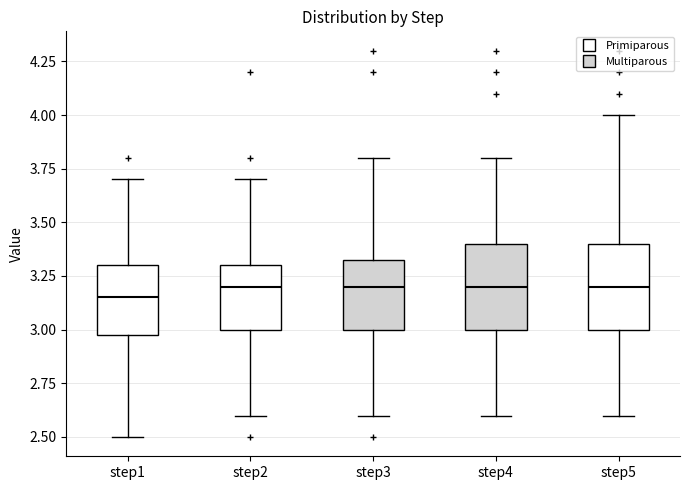

Reading left to right, transcribe this box plot: for each box, give where its median line is, the range the box spans, and where its two whiskers end, as read against the y-axis. The values are not printed on the chart, so give them approximately, as read against the axis.

step1: median 3.15, box 3.00 to 3.30, whiskers 2.50 to 3.70
step2: median 3.20, box 3.00 to 3.30, whiskers 2.60 to 3.70
step3: median 3.20, box 3.00 to 3.35, whiskers 2.60 to 3.80
step4: median 3.20, box 3.00 to 3.40, whiskers 2.60 to 3.80
step5: median 3.20, box 3.00 to 3.40, whiskers 2.60 to 4.00